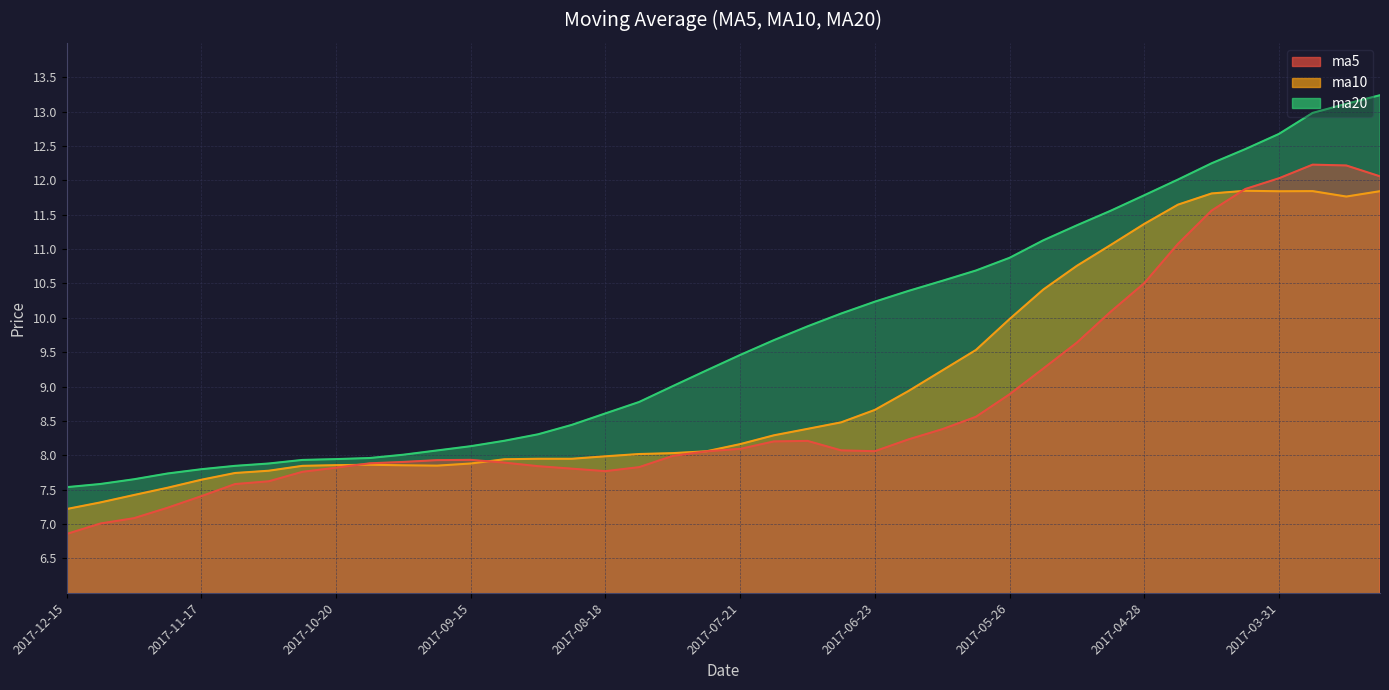

Is it true that ma5 equals 12.2 at 2017-03-17?

True